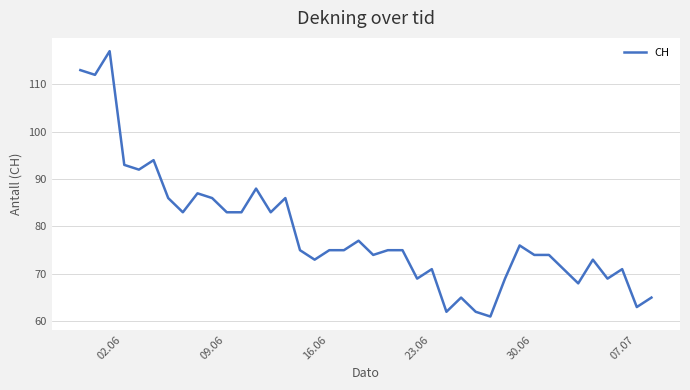

What is the difference between the maximum and minimum values?

56